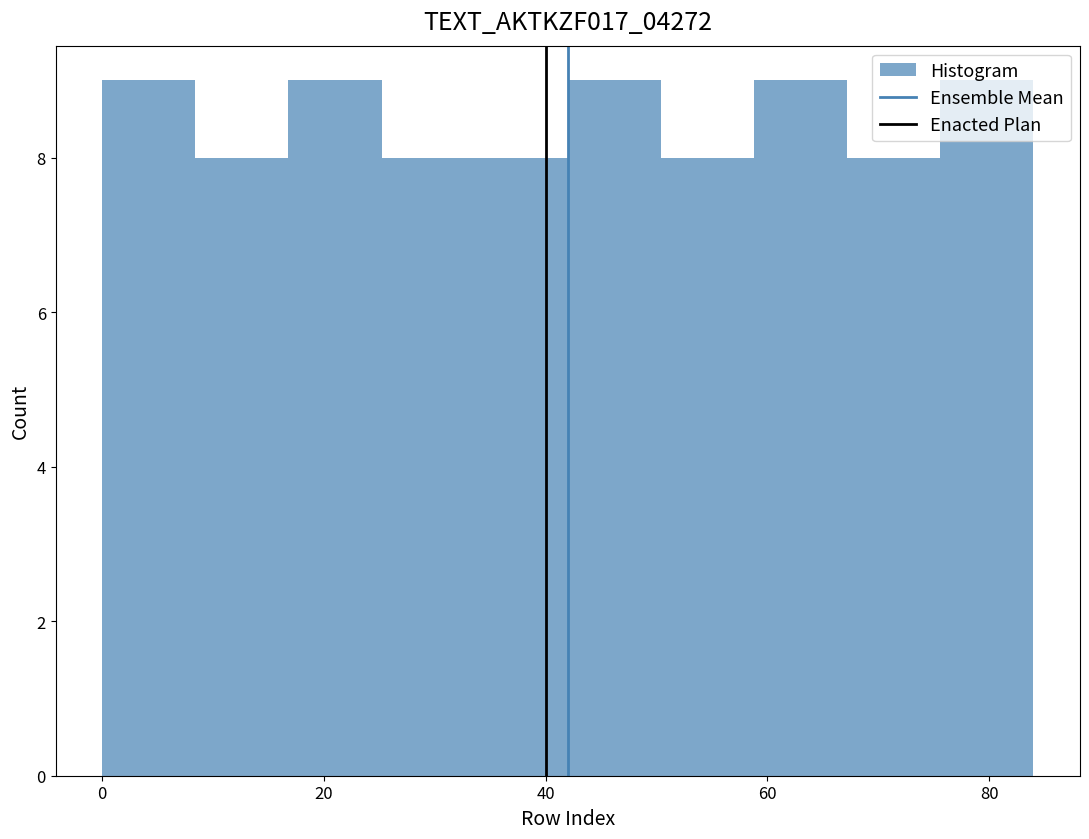

Reading left to right, transcribe this chart: for each bar, give the range it covers on the x-axis and its height. Neither the bar edges nor the heights are printed on the chart, so give them approximately, as read against the axes.

0.0 to 8.4: 9
8.4 to 16.8: 8
16.8 to 25.2: 9
25.2 to 33.6: 8
33.6 to 42.0: 8
42.0 to 50.4: 9
50.4 to 58.8: 8
58.8 to 67.2: 9
67.2 to 75.6: 8
75.6 to 84.0: 9